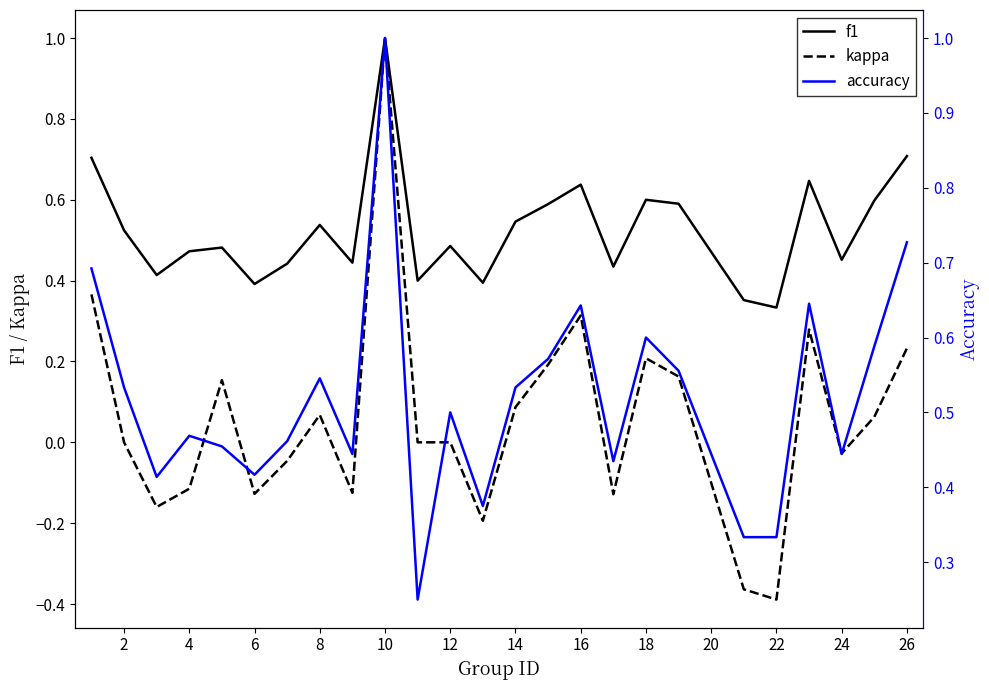

Which series has the widest spread of values?

kappa